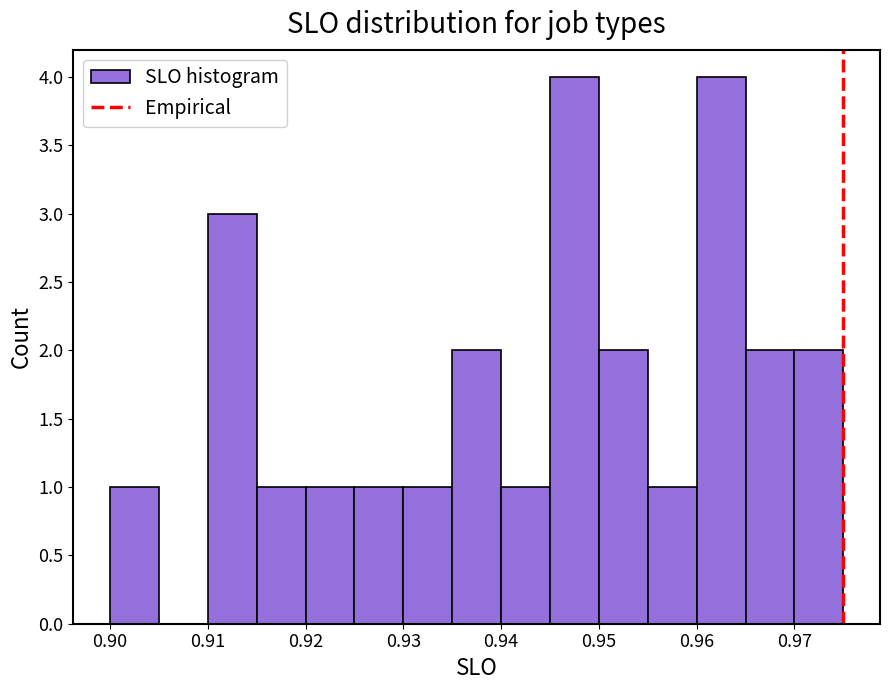

What is the height of the bar covering 0.970 to 0.975 on the x-axis? The values are not printed on the chart, so give them approximately, as read against the axis.

2